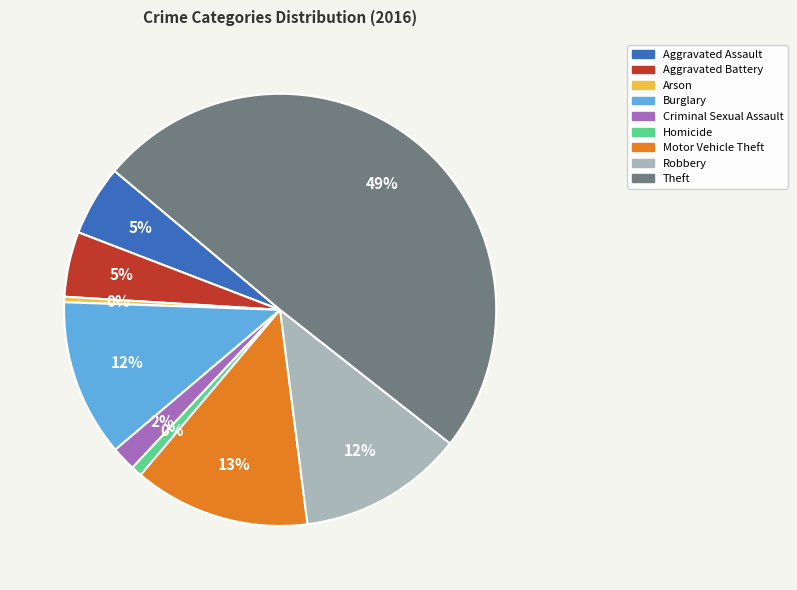

Is there any slice that represents more than half of the pie?

No